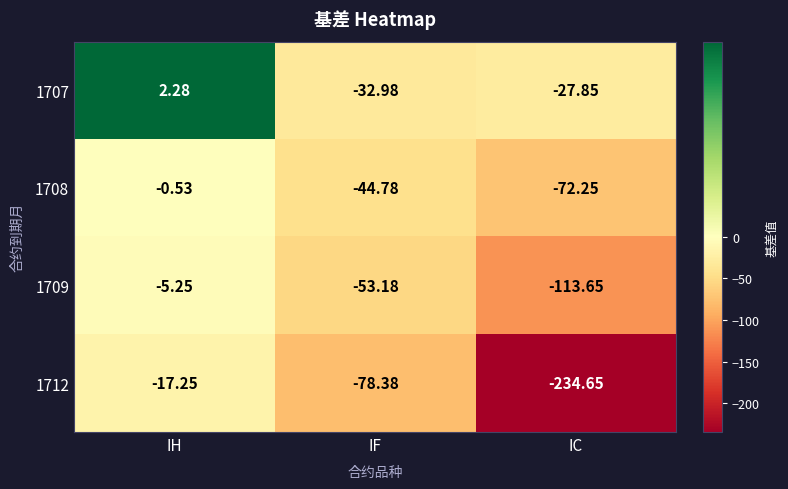

Rank the series by their average value, from highest to lowest.

1707, 1708, 1709, 1712